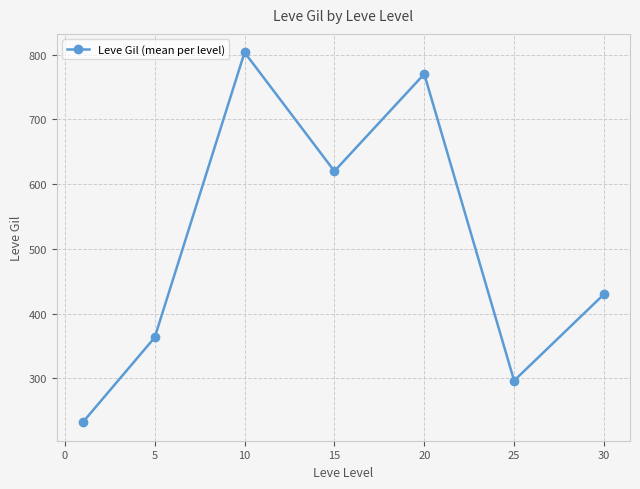

How many distinct data groups are displayed?

1